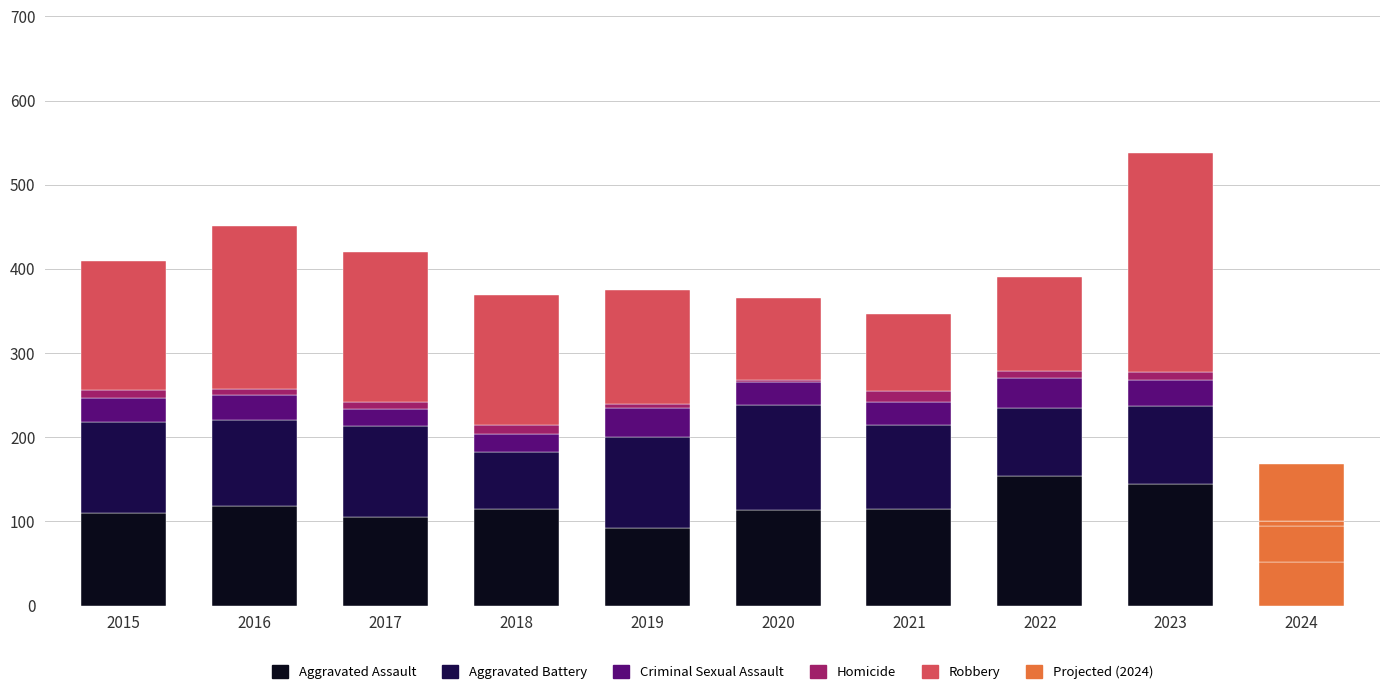

True or false: Criminal Sexual Assault has a value of 27 at 2021.

True